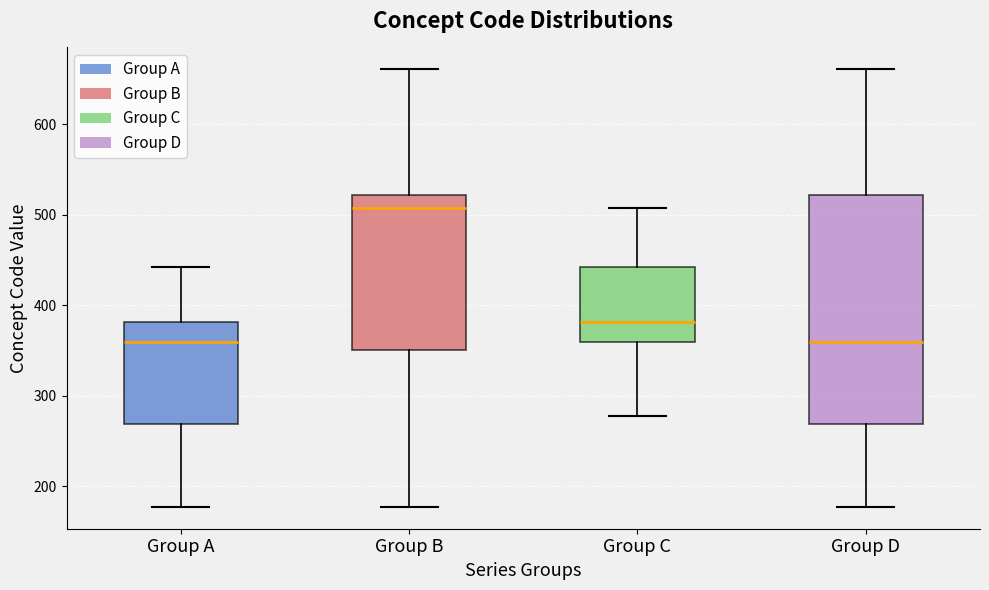

Reading left to right, read every box against the y-axis: the position of its median line, the range the box covers, and the ends of its whiskers. The values are not printed on the chart, so give them approximately, as read against the axis.

Group A: median 360, box 270 to 380, whiskers 180 to 440
Group B: median 510, box 350 to 520, whiskers 180 to 660
Group C: median 380, box 360 to 440, whiskers 280 to 510
Group D: median 360, box 270 to 520, whiskers 180 to 660